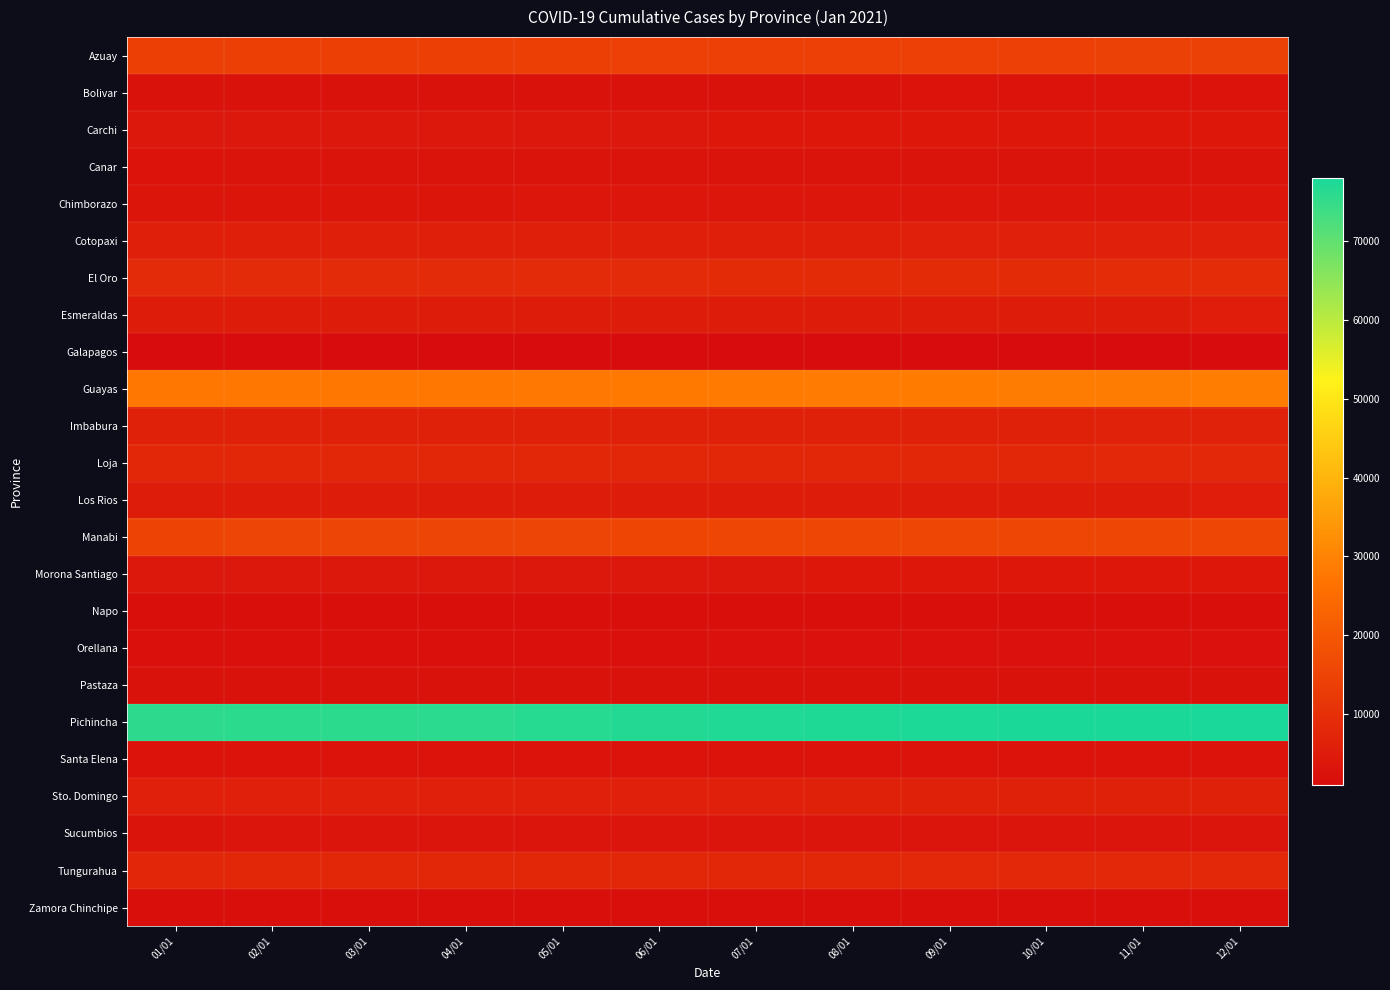

Reading right to left, extract all data points from this chart.

Azuay: 12/01=14242	11/01=14195	10/01=14164	09/01=14109	08/01=14064	07/01=14031	06/01=13943	05/01=13855	04/01=13802	03/01=13769	02/01=13741	01/01=13605
Bolivar: 12/01=2611	11/01=2604	10/01=2604	09/01=2581	08/01=2575	07/01=2574	06/01=2560	05/01=2556	04/01=2547	03/01=2547	02/01=2547	01/01=2531
Carchi: 12/01=3866	11/01=3863	10/01=3860	09/01=3849	08/01=3808	07/01=3791	06/01=3780	05/01=3751	04/01=3716	03/01=3713	02/01=3712	01/01=3667
Canar: 12/01=2987	11/01=2954	10/01=2946	09/01=2929	08/01=2923	07/01=2915	06/01=2905	05/01=2897	04/01=2891	03/01=2891	02/01=2886	01/01=2849
Chimborazo: 12/01=3530	11/01=3510	10/01=3505	09/01=3466	08/01=3422	07/01=3417	06/01=3393	05/01=3358	04/01=3314	03/01=3287	02/01=3284	01/01=3260
Cotopaxi: 12/01=5989	11/01=5981	10/01=5980	09/01=5958	08/01=5879	07/01=5849	06/01=5831	05/01=5814	04/01=5768	03/01=5760	02/01=5760	01/01=5707
El Oro: 12/01=9048	11/01=8999	10/01=8872	09/01=8796	08/01=8680	07/01=8613	06/01=8547	05/01=8500	04/01=8452	03/01=8438	02/01=8435	01/01=8343
Esmeraldas: 12/01=5140	11/01=5131	10/01=5130	09/01=5107	08/01=5104	07/01=5102	06/01=5084	05/01=5076	04/01=5060	03/01=5060	02/01=5060	01/01=5048
Galapagos: 12/01=1014	11/01=996	10/01=989	09/01=987	08/01=968	07/01=953	06/01=948	05/01=928	04/01=922	03/01=922	02/01=922	01/01=920
Guayas: 12/01=29005	11/01=28753	10/01=28738	09/01=28600	08/01=28434	07/01=28276	06/01=28000	05/01=27805	04/01=27692	03/01=27630	02/01=27630	01/01=27475
Imbabura: 12/01=6385	11/01=6347	10/01=6336	09/01=6334	08/01=6289	07/01=6261	06/01=6239	05/01=6181	04/01=6146	03/01=6134	02/01=6128	01/01=6076
Loja: 12/01=7933	11/01=7889	10/01=7835	09/01=7822	08/01=7788	07/01=7748	06/01=7743	05/01=7719	04/01=7714	03/01=7669	02/01=7654	01/01=7638
Los Rios: 12/01=5178	11/01=5129	10/01=5128	09/01=5094	08/01=5073	07/01=5015	06/01=4990	05/01=4975	04/01=4963	03/01=4953	02/01=4953	01/01=4907
Manabi: 12/01=15798	11/01=15645	10/01=15629	09/01=15526	08/01=15446	07/01=15399	06/01=15292	05/01=15206	04/01=15143	03/01=15132	02/01=15124	01/01=15010
Morona Santiago: 12/01=3829	11/01=3829	10/01=3828	09/01=3817	08/01=3784	07/01=3761	06/01=3733	05/01=3723	04/01=3722	03/01=3721	02/01=3721	01/01=3677
Napo: 12/01=1754	11/01=1751	10/01=1750	09/01=1747	08/01=1738	07/01=1738	06/01=1716	05/01=1702	04/01=1698	03/01=1694	02/01=1693	01/01=1684
Orellana: 12/01=2131	11/01=2131	10/01=2131	09/01=2131	08/01=2131	07/01=2128	06/01=2120	05/01=2118	04/01=2118	03/01=2118	02/01=2118	01/01=2113
Pastaza: 12/01=2429	11/01=2429	10/01=2429	09/01=2427	08/01=2423	07/01=2421	06/01=2417	05/01=2417	04/01=2416	03/01=2415	02/01=2415	01/01=2414
Pichincha: 12/01=78052	11/01=77847	10/01=77763	09/01=77665	08/01=77354	07/01=77176	06/01=76996	05/01=76518	04/01=76093	03/01=75878	02/01=75852	01/01=75686
Santa Elena: 12/01=2836	11/01=2774	10/01=2754	09/01=2744	08/01=2727	07/01=2723	06/01=2697	05/01=2677	04/01=2671	03/01=2671	02/01=2671	01/01=2653
Sto. Domingo: 12/01=6123	11/01=6074	10/01=6074	09/01=6074	08/01=6043	07/01=6042	06/01=6040	05/01=5968	04/01=5931	03/01=5929	02/01=5929	01/01=5915
Sucumbios: 12/01=3063	11/01=3060	10/01=3060	09/01=3042	08/01=3041	07/01=3036	06/01=3035	05/01=3034	04/01=3033	03/01=3032	02/01=3030	01/01=3011
Tungurahua: 12/01=7931	11/01=7922	10/01=7876	09/01=7856	08/01=7774	07/01=7737	06/01=7689	05/01=7627	04/01=7590	03/01=7578	02/01=7576	01/01=7518
Zamora Chinchipe: 12/01=1693	11/01=1693	10/01=1689	09/01=1688	08/01=1680	07/01=1679	06/01=1679	05/01=1678	04/01=1678	03/01=1673	02/01=1672	01/01=1671